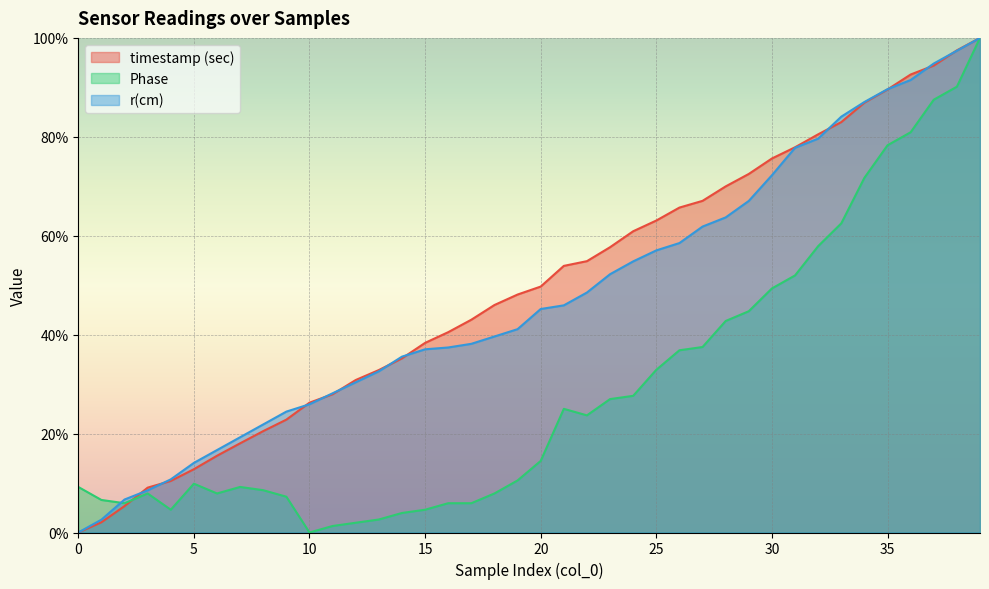

What is the value of the r(cm) point at the 32nd from the left?

77.8